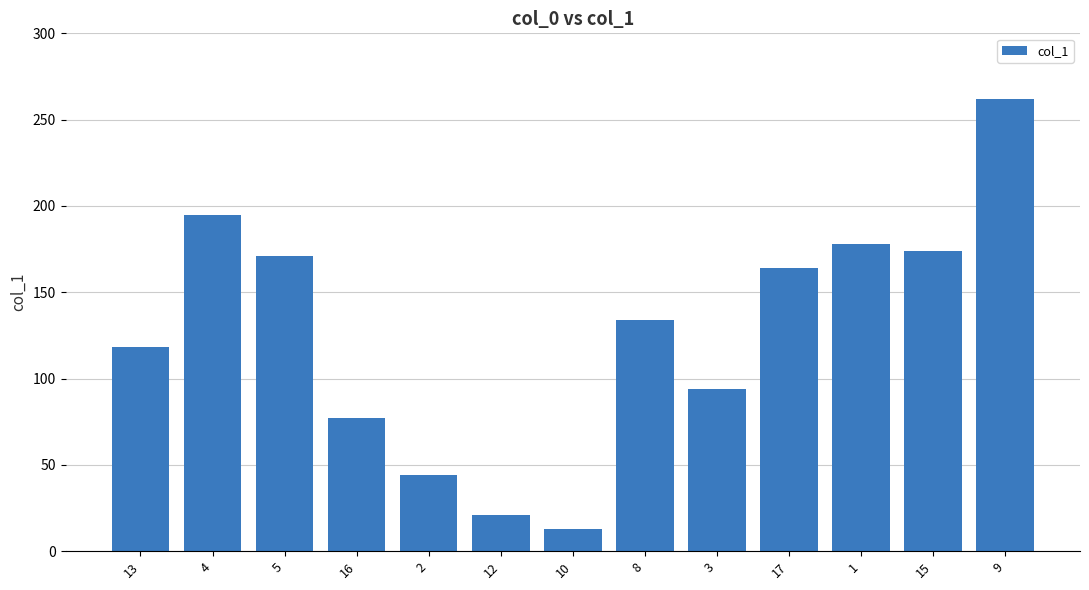

Reading left to right, what are all the values shown in this chart?

13=118	4=195	5=171	16=77	2=44	12=21	10=13	8=134	3=94	17=164	1=178	15=174	9=262